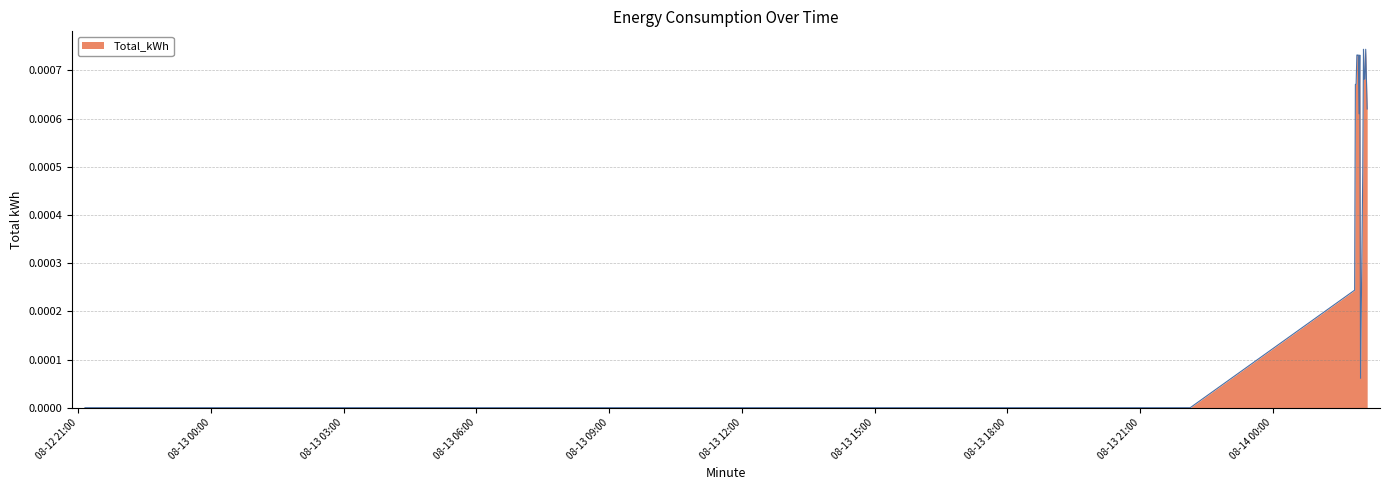

Where is the data nearest to the value 0?

2025-08-12 21:09